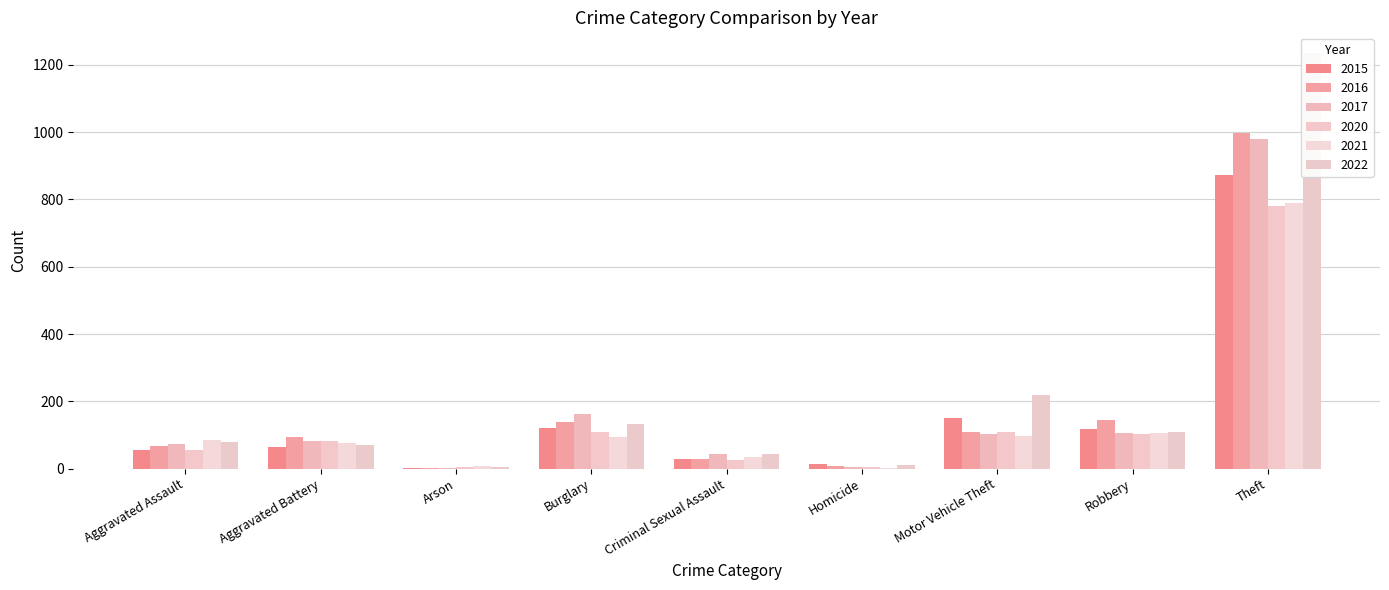

What is the approximate value of 2021 at Theft, to the nearest 50?

800